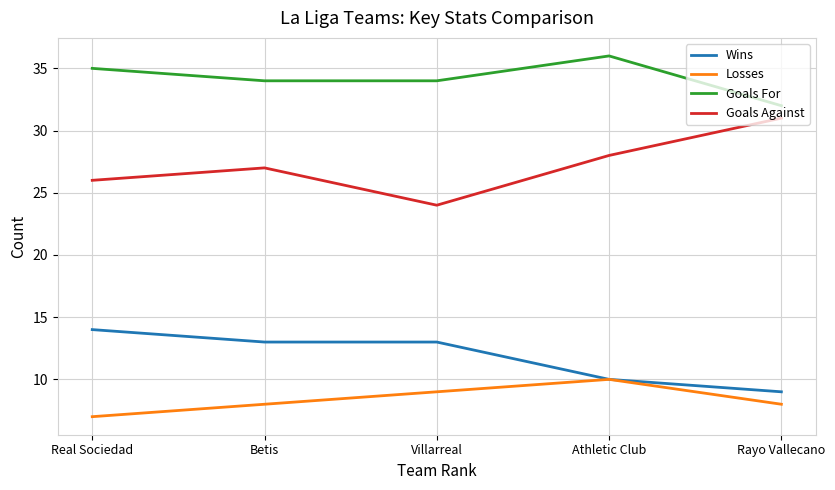

At Real Sociedad, list the series in order from smallest to largest.

Losses, Wins, Goals Against, Goals For